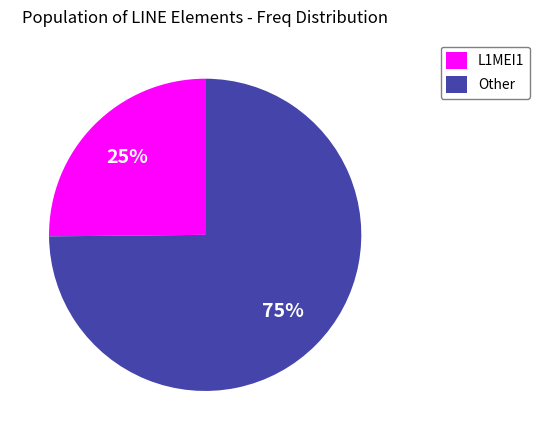

True or false: Other accounts for 62% of the total.

False